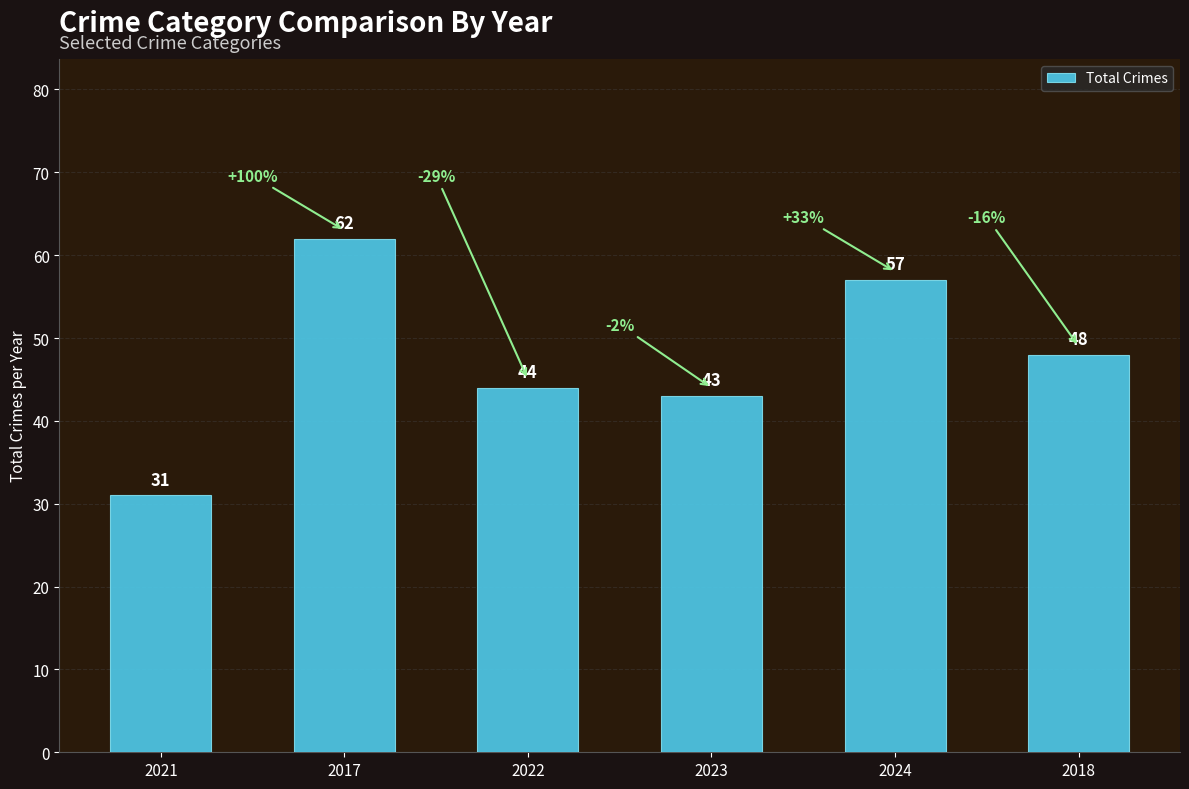

What is the sum of the values at 2017 and 2021?

93